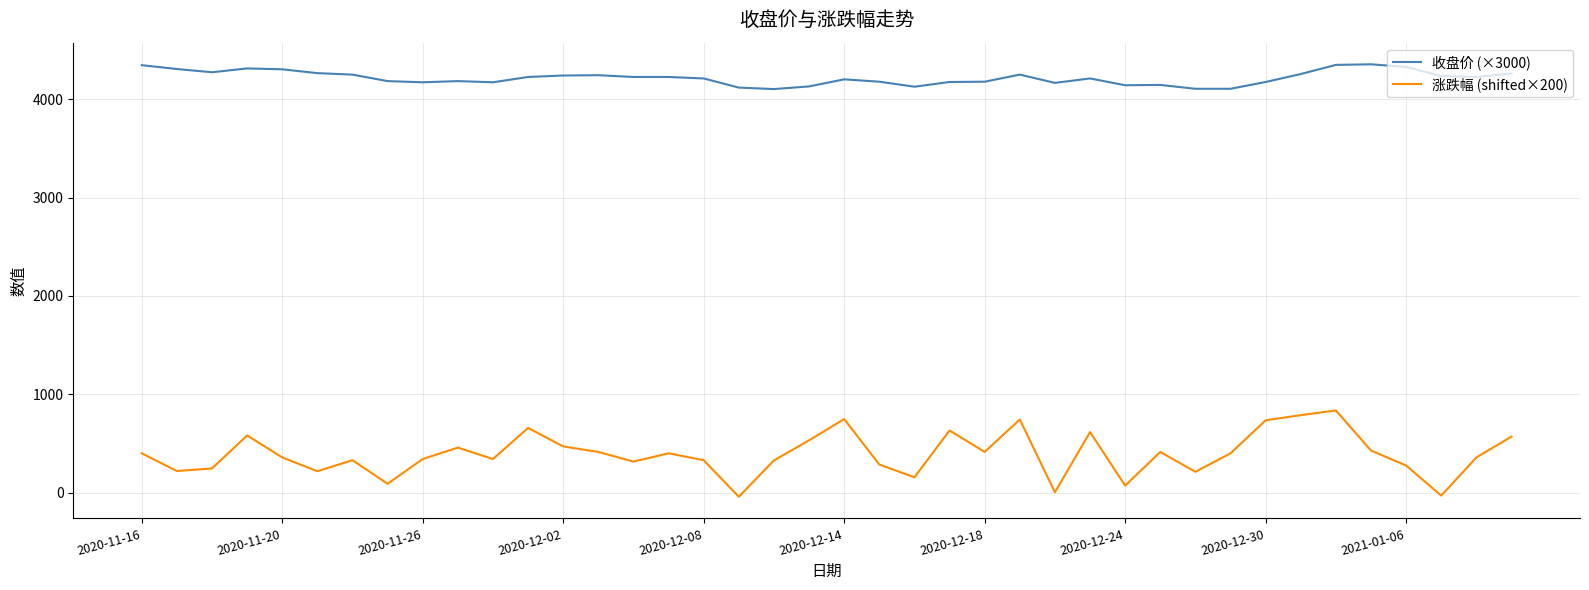

What is the highest value of the 收盘价 (×3000) series?

4356.0